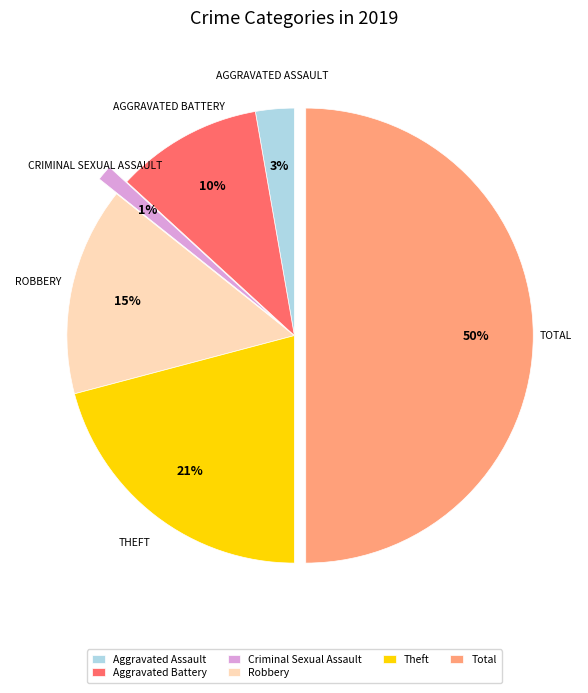

Which category has the biggest portion of the pie?

Total